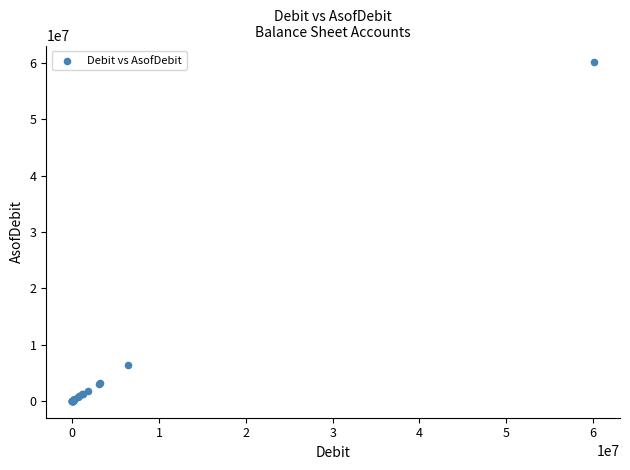

What Y value in the scatter plot is closest to 30055988?

6369088.7